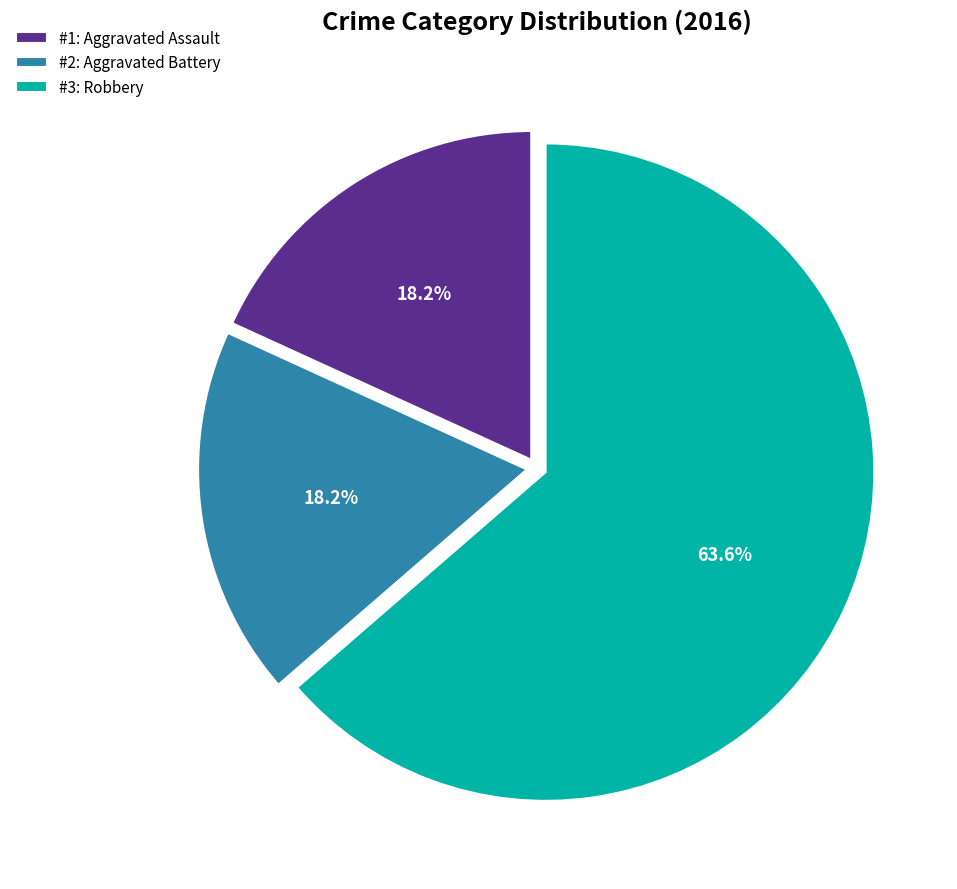

Which slice is the largest?

#3: Robbery